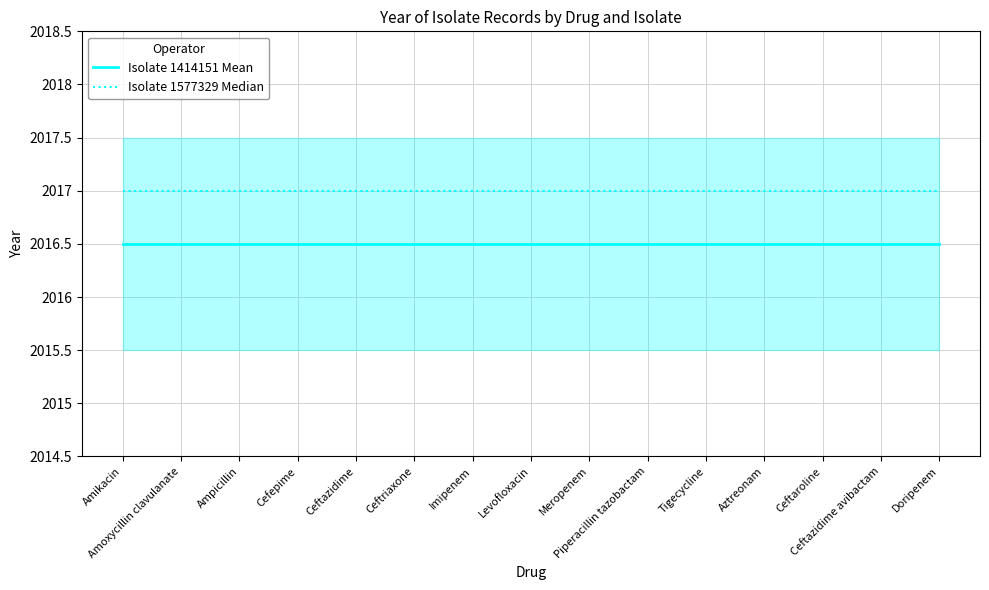

Does the chart display data point markers on the line(s)?

No